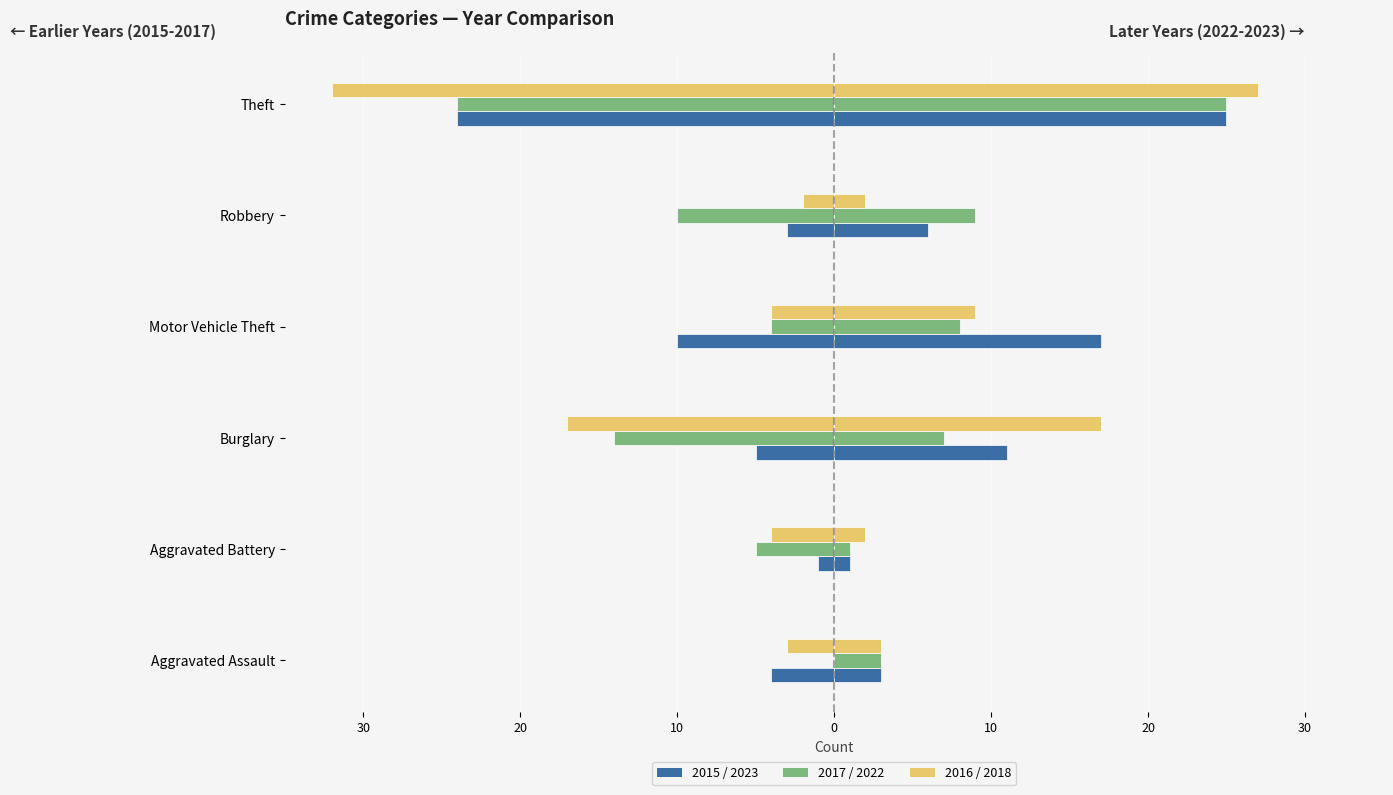

Reading left to right, transcribe all the data shown in this chart.

2015: Aggravated Assault=-4	Aggravated Battery=-1	Burglary=-5	Motor Vehicle Theft=-10	Robbery=-3	Theft=-24
2017: Aggravated Assault=0	Aggravated Battery=-5	Burglary=-14	Motor Vehicle Theft=-4	Robbery=-10	Theft=-24
2016: Aggravated Assault=-3	Aggravated Battery=-4	Burglary=-17	Motor Vehicle Theft=-4	Robbery=-2	Theft=-32
2023: Aggravated Assault=3	Aggravated Battery=1	Burglary=11	Motor Vehicle Theft=17	Robbery=6	Theft=25
2022: Aggravated Assault=3	Aggravated Battery=1	Burglary=7	Motor Vehicle Theft=8	Robbery=9	Theft=25
2018: Aggravated Assault=3	Aggravated Battery=2	Burglary=17	Motor Vehicle Theft=9	Robbery=2	Theft=27